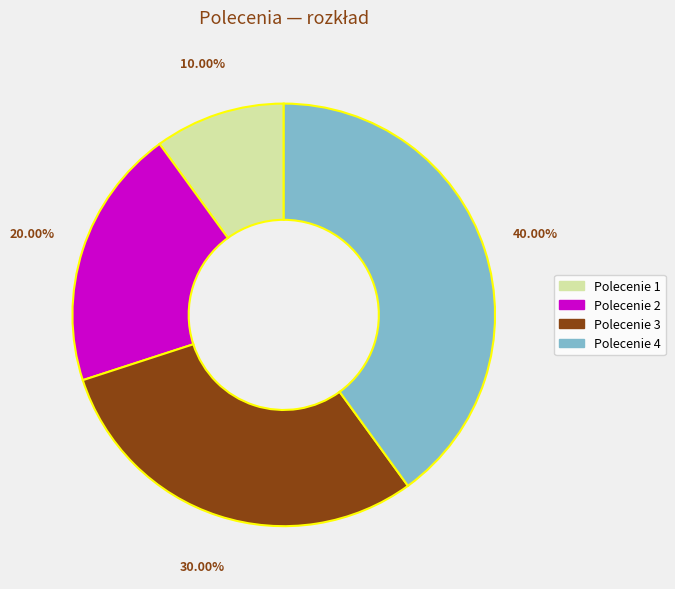

Rank the categories by value from lowest to highest.

Polecenie 1, Polecenie 2, Polecenie 3, Polecenie 4